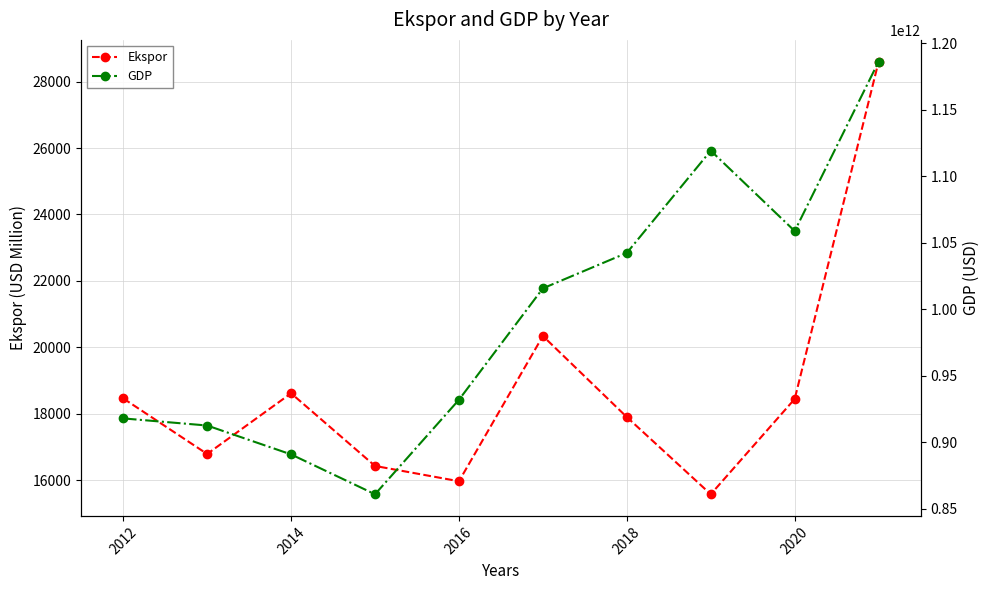

What is the maximum value for GDP?

1186092991320.0